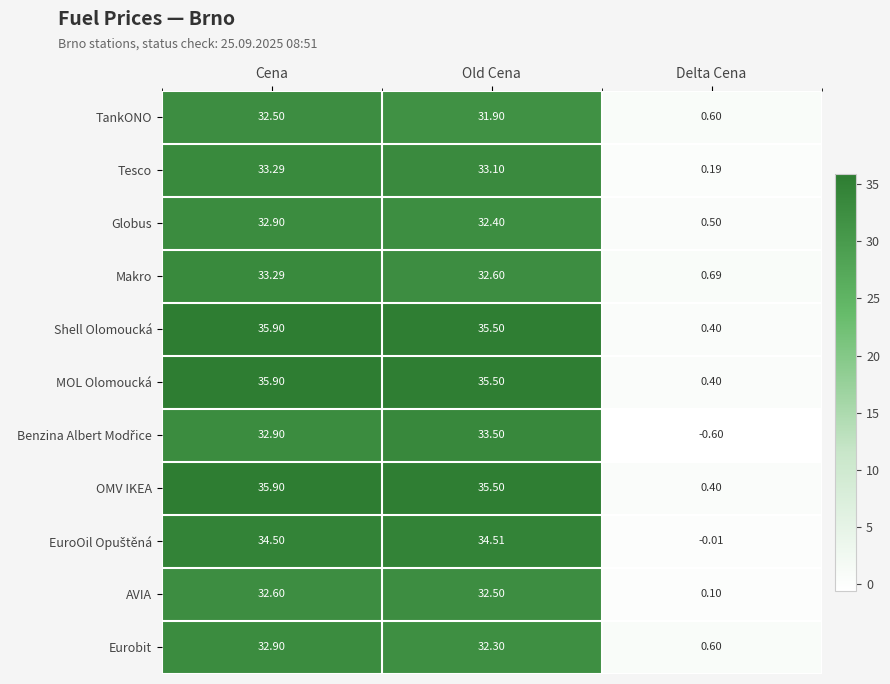

Which series changed the most between Cena and Old Cena?

Makro